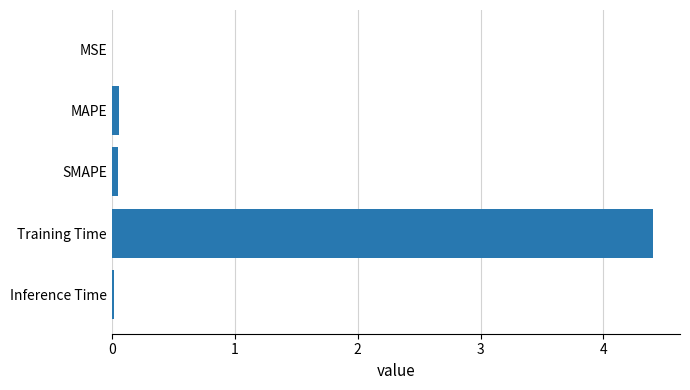

Which category has the highest value across all series?

Training Time